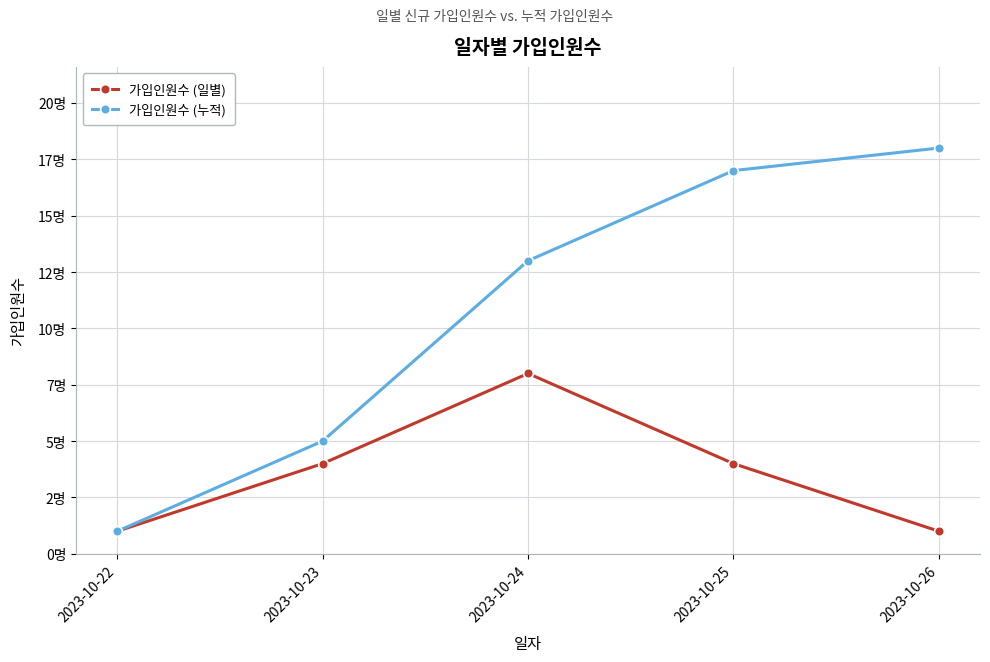

Does the chart have visible grid lines?

Yes